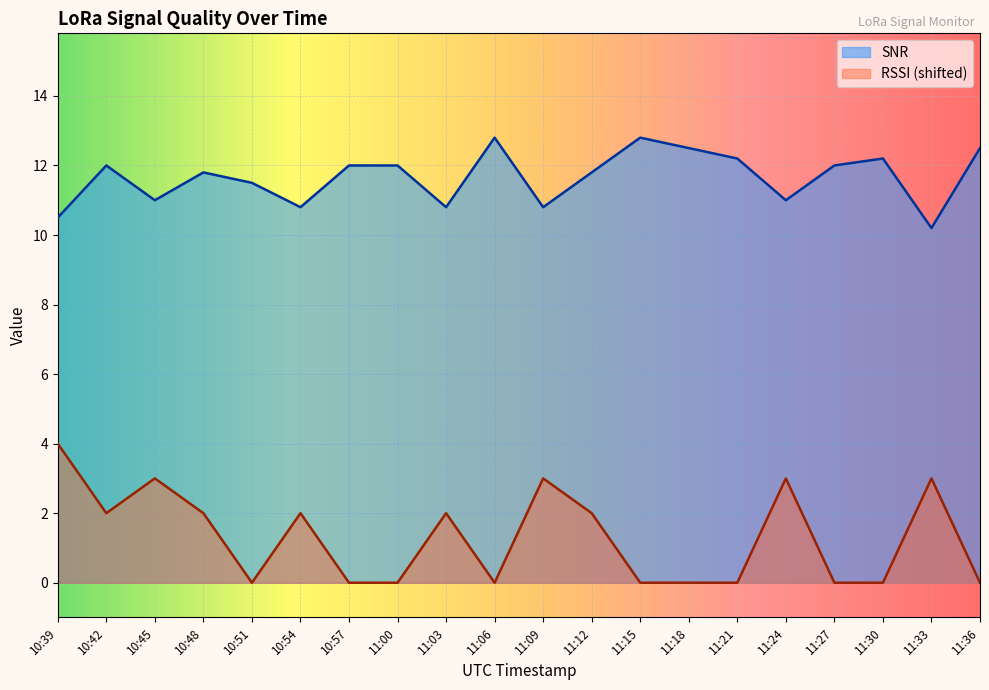

At which category does RSSI reach its first local peak?

10:45